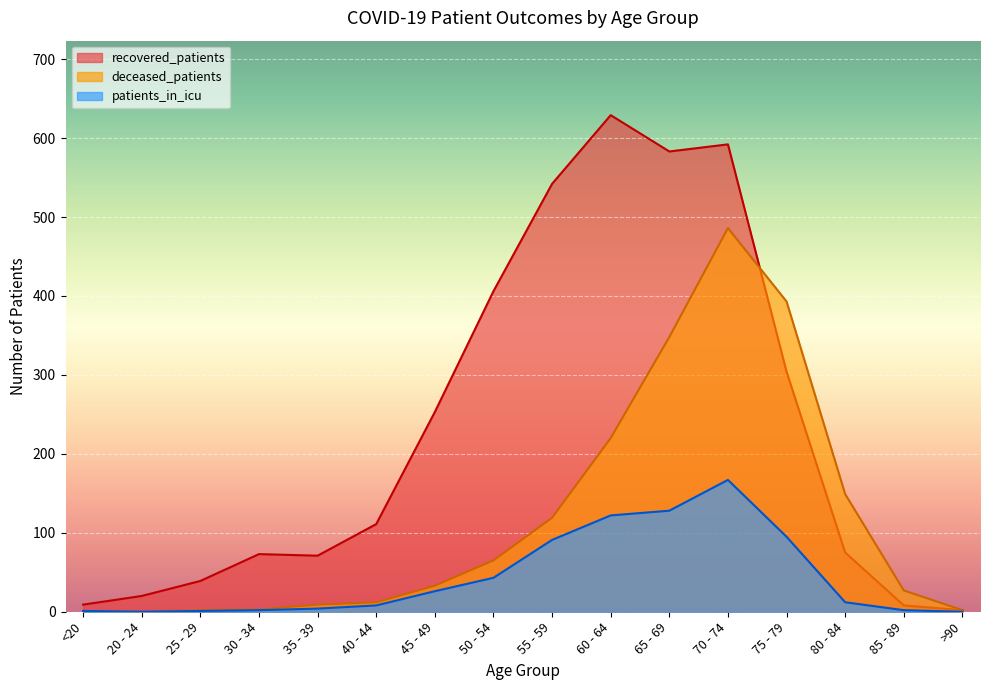

Is the value of patients_in_icu at 65 - 69 greater than the value of recovered_patients at 45 - 49?

No